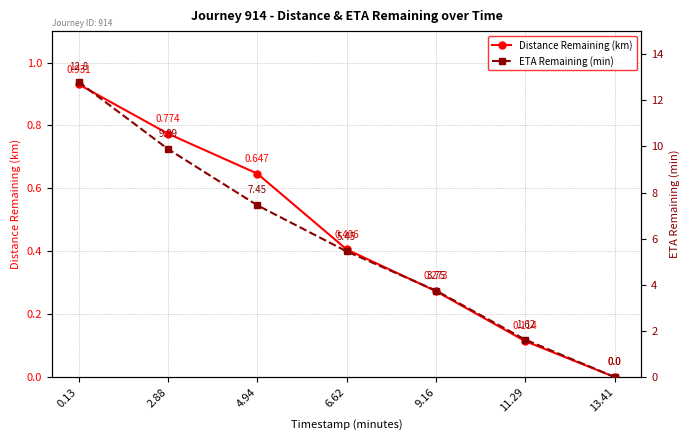

True or false: ETA Remaining (min) has a value of 8.7 at 6.62.

False